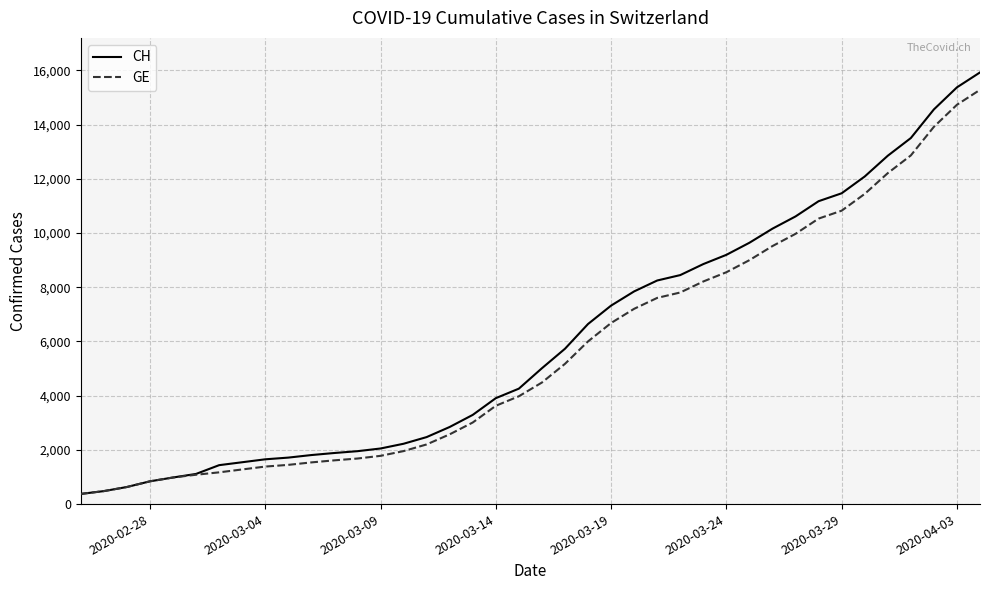

What is the value of the CH point at the 35th from the left?

12086